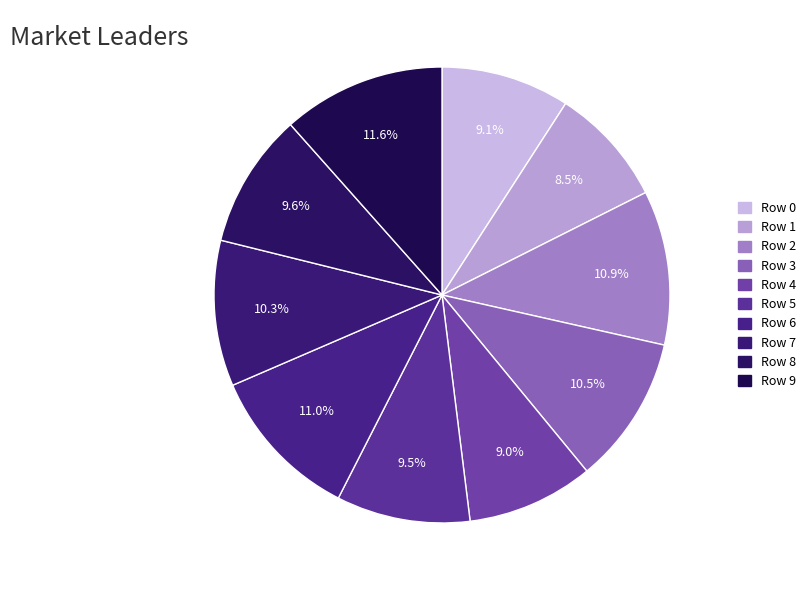

To the nearest percent, what is the difference between the largest and smallest slice percentages?

3%